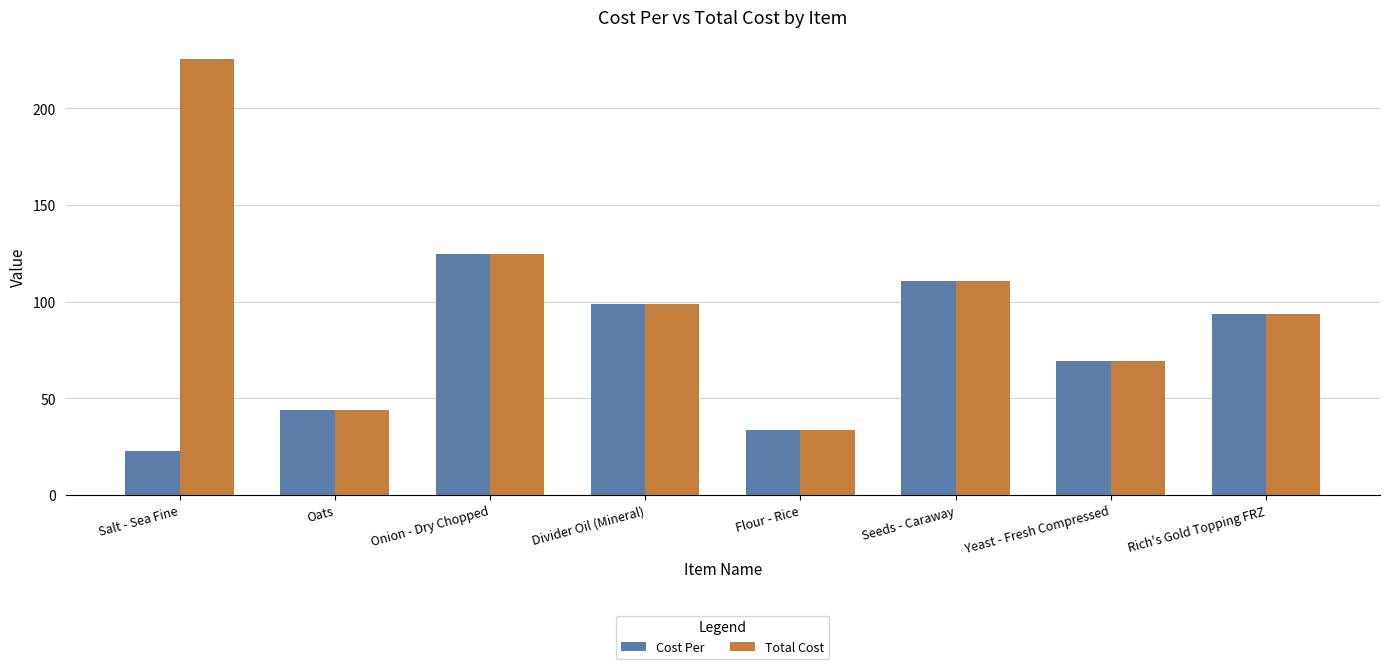

Which series has the largest range (max minus min)?

Total Cost